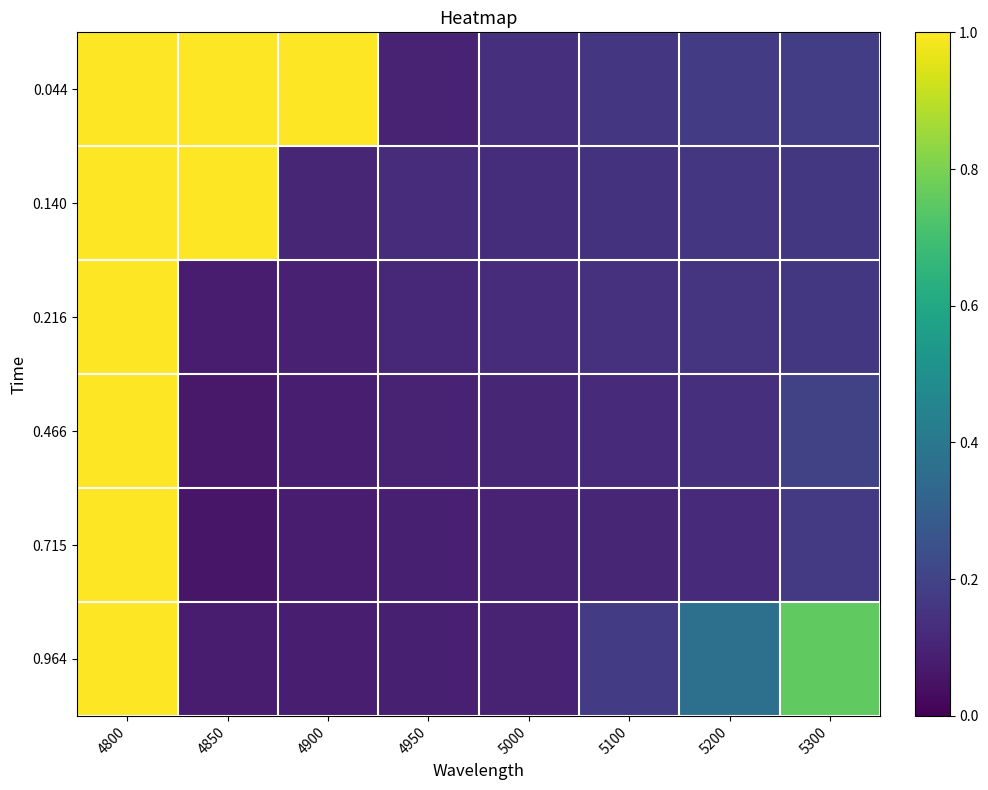

Reading left to right, extract all data points from this chart.

0.044: 4800=1.0	4850=1.0	4900=1.0	4950=0.1	5000=0.1	5100=0.2	5200=0.2	5300=0.2
0.140: 4800=1.0	4850=1.0	4900=0.1	4950=0.1	5000=0.1	5100=0.1	5200=0.2	5300=0.2
0.216: 4800=1.0	4850=0.1	4900=0.1	4950=0.1	5000=0.1	5100=0.1	5200=0.2	5300=0.2
0.466: 4800=1.0	4850=0.1	4900=0.1	4950=0.1	5000=0.1	5100=0.1	5200=0.1	5300=0.2
0.715: 4800=1.0	4850=0.1	4900=0.1	4950=0.1	5000=0.1	5100=0.1	5200=0.1	5300=0.2
0.964: 4800=1.0	4850=0.1	4900=0.1	4950=0.1	5000=0.1	5100=0.2	5200=0.4	5300=0.8